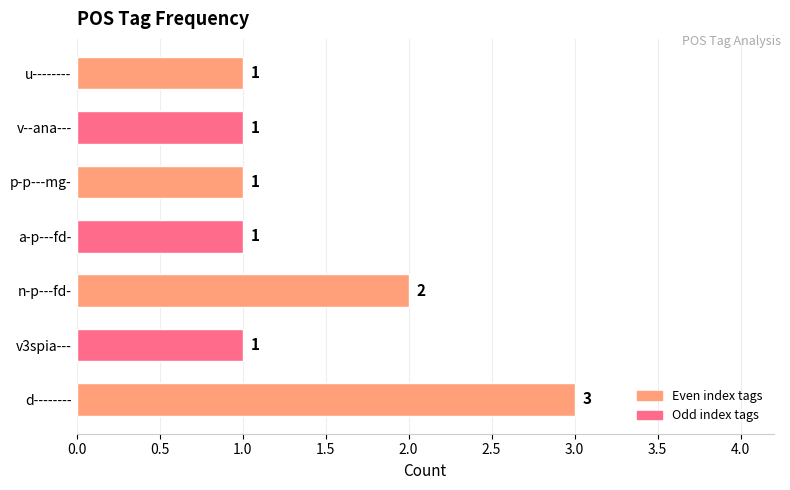

How many bars are there in total?

7